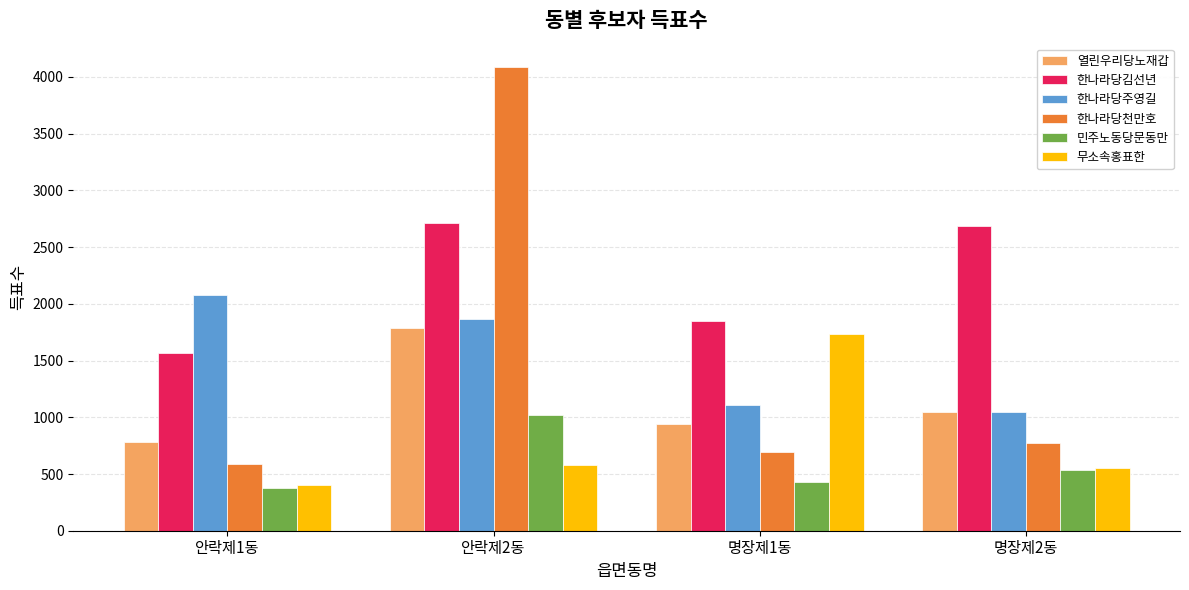

The 민주노동당문동만 series shows 1825 at 안락제2동. True or false?

False